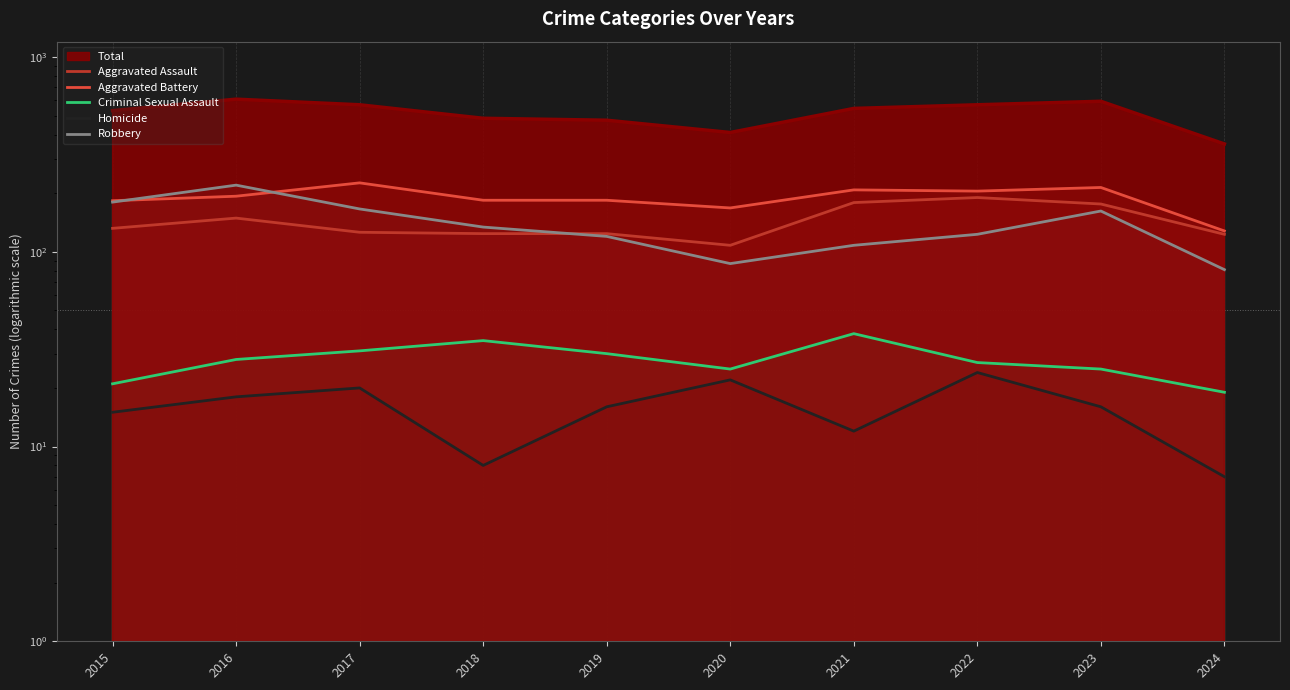

What is the difference between the second highest and second lowest values in the Homicide series?

14